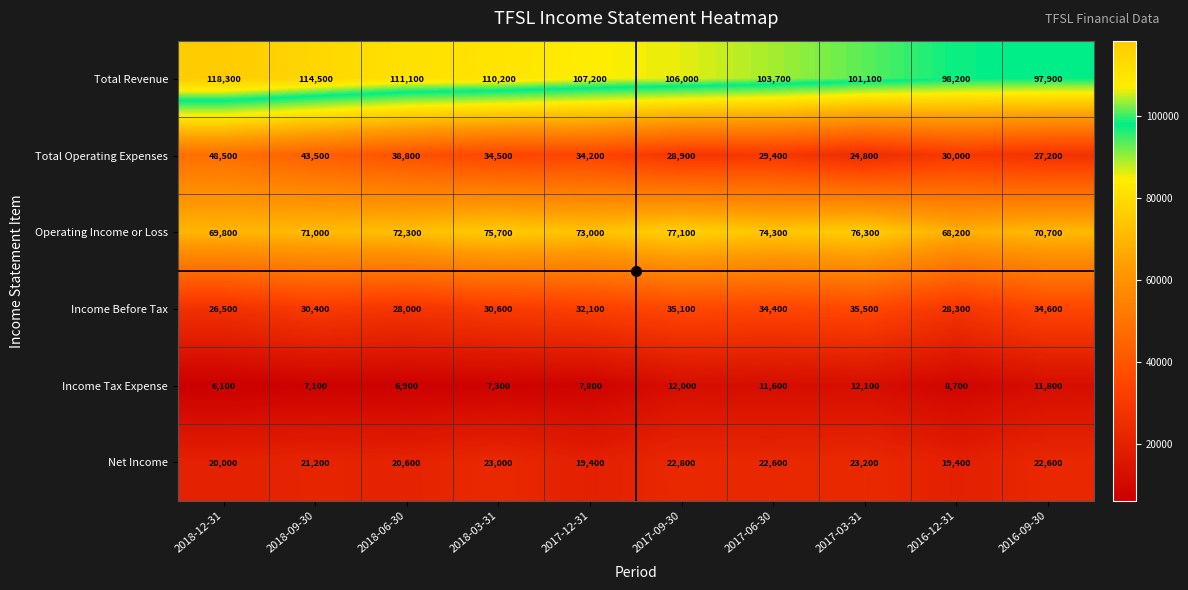

Where is Net Income nearest to the value 21300?

2018-09-30